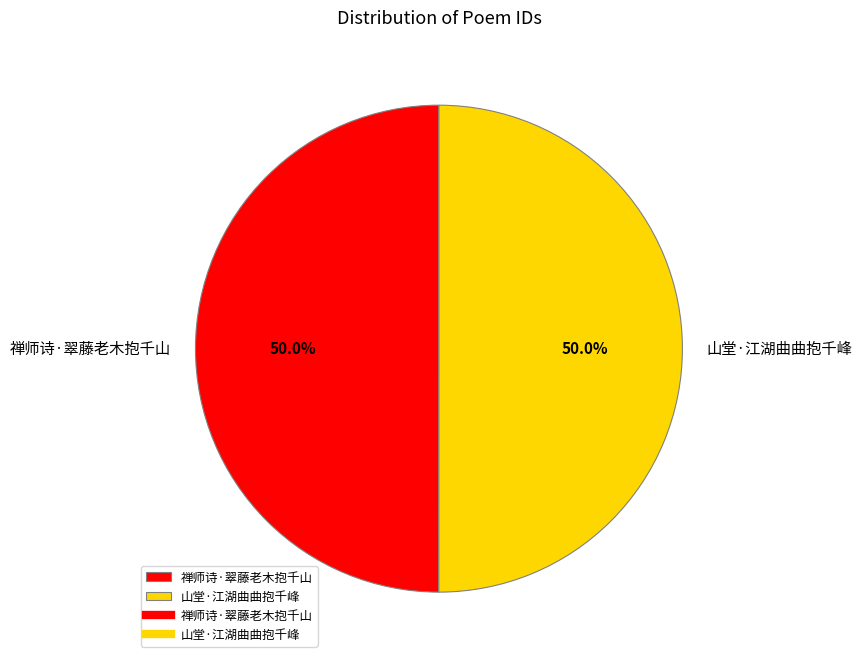

Is it true that 山堂·江湖曲曲抱千峰 is 50% of the pie?

True